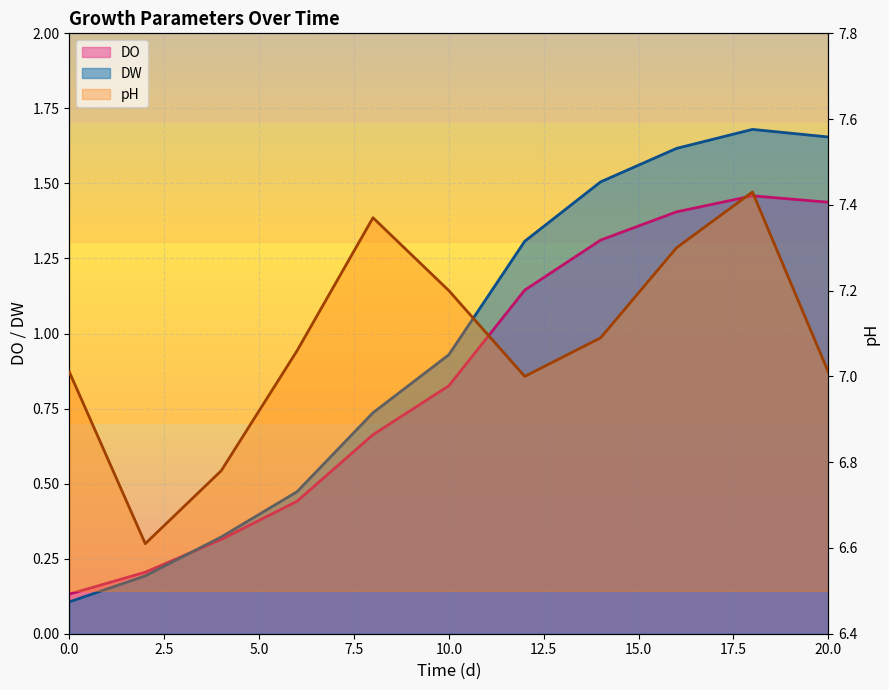

Is the value of DW at 10 greater than the value of DO at 16?

No